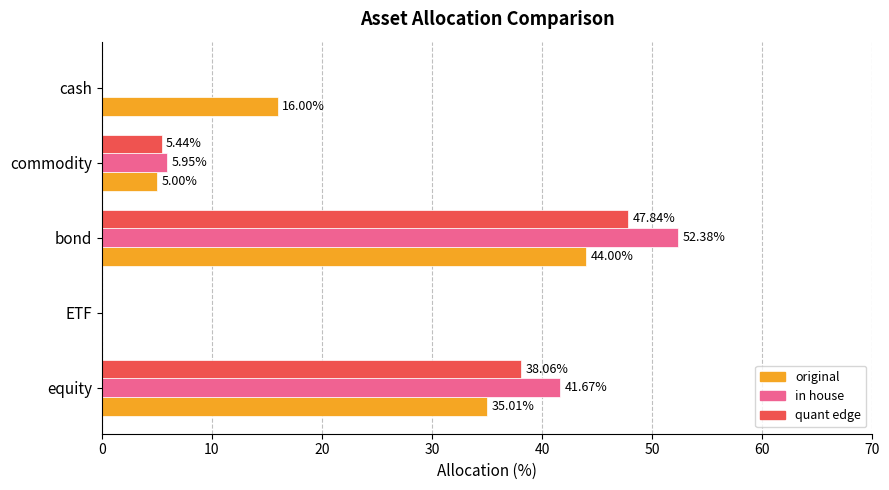

At which label is original closest to 22?

cash